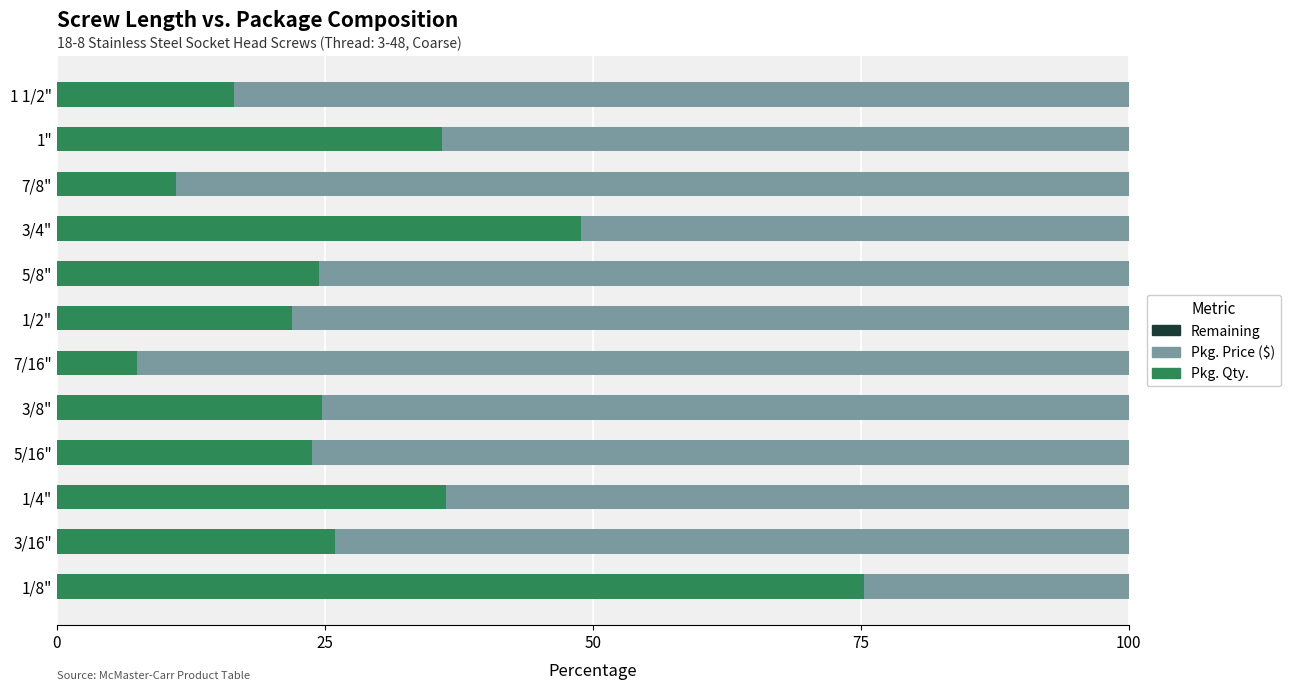

Count the number of data series in this chart.

3